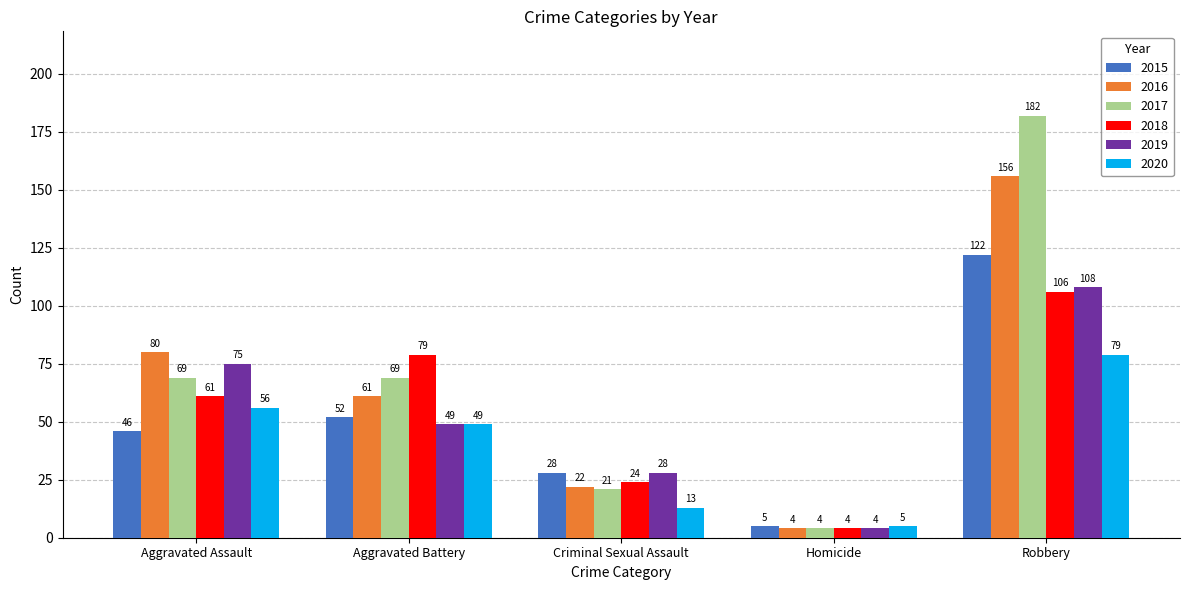

How many data points does each series have?

5